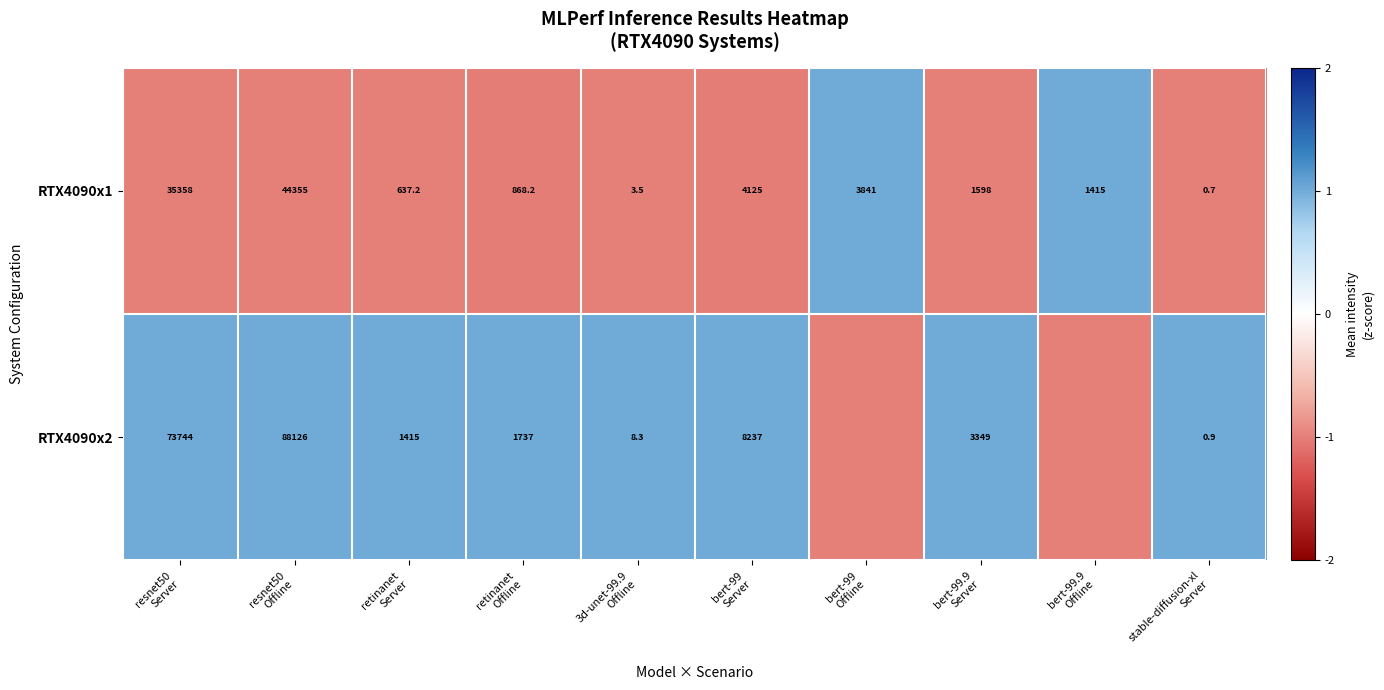

What is the maximum value for RTX4090x1?

44355.0